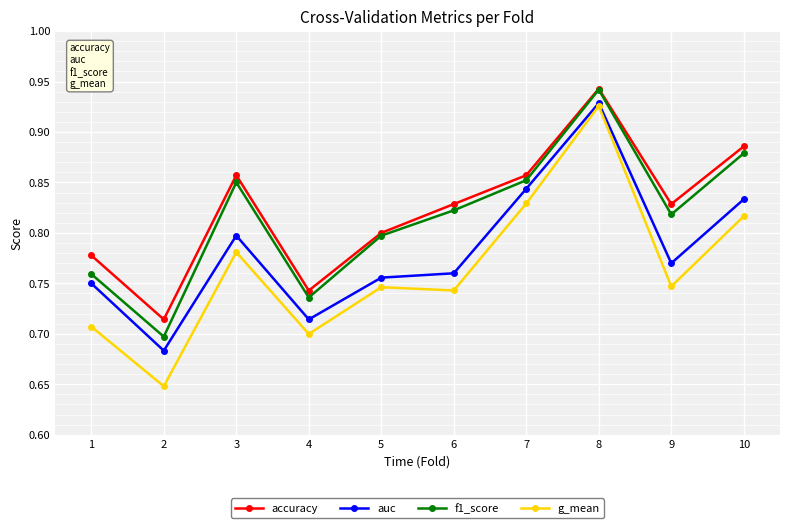

At which label does f1_score reach its peak?

8